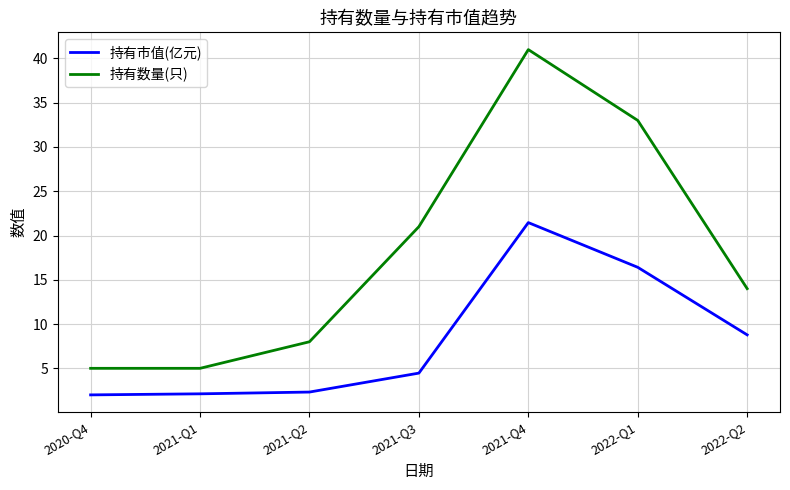

How many distinct data groups are displayed?

2